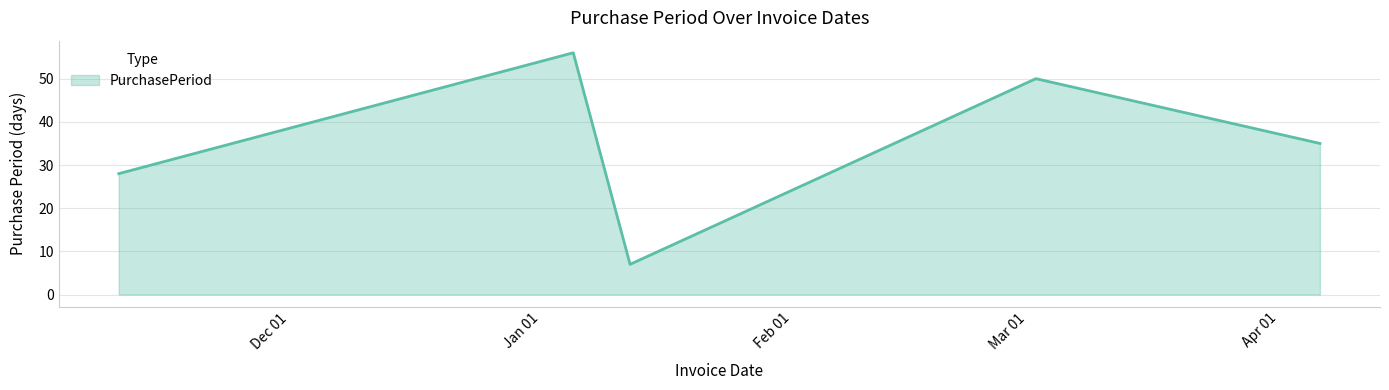

Count the number of data series in this chart.

1